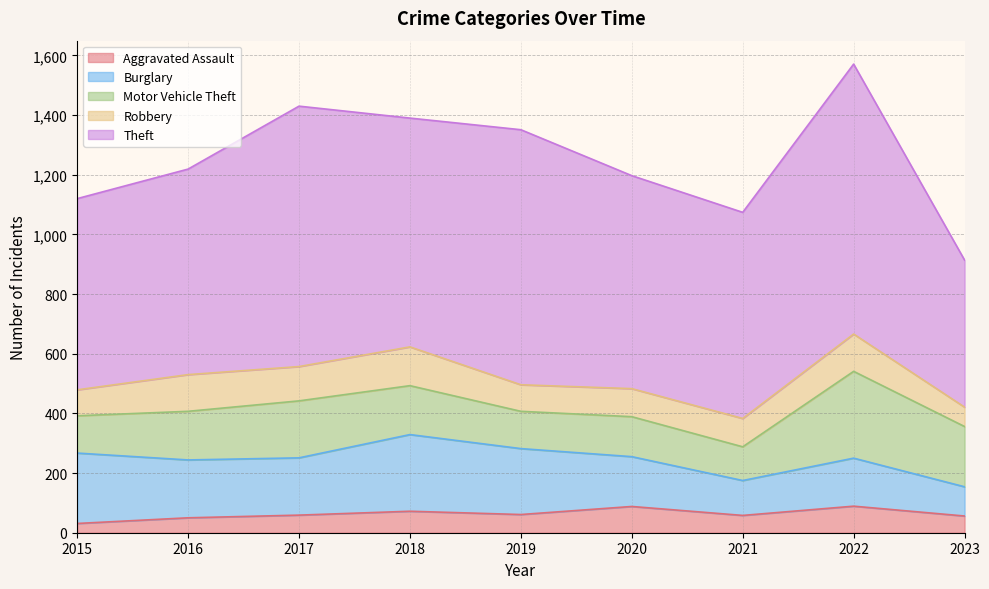

At which label does Motor Vehicle Theft first exceed 163?

2017